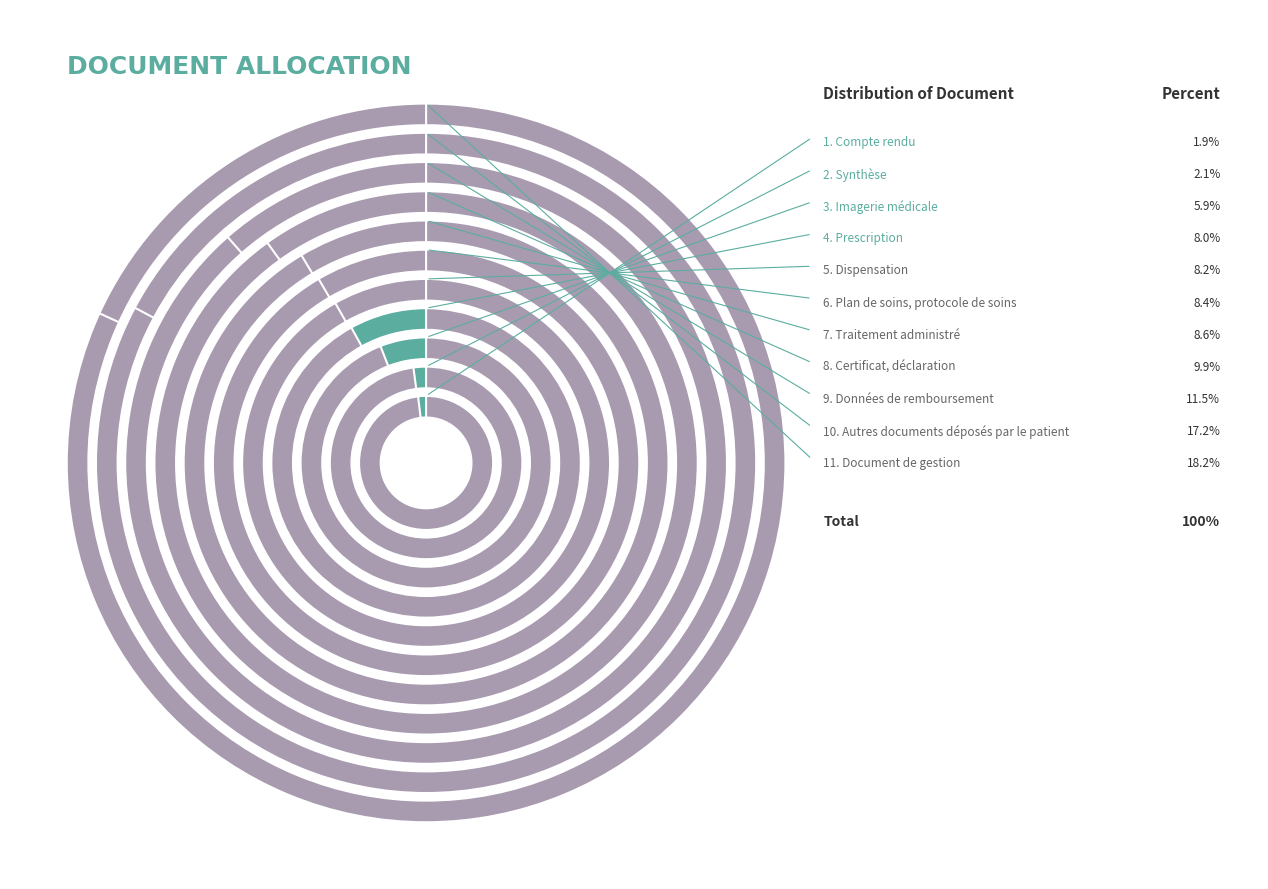

Which slice is the smallest?

Compte rendu